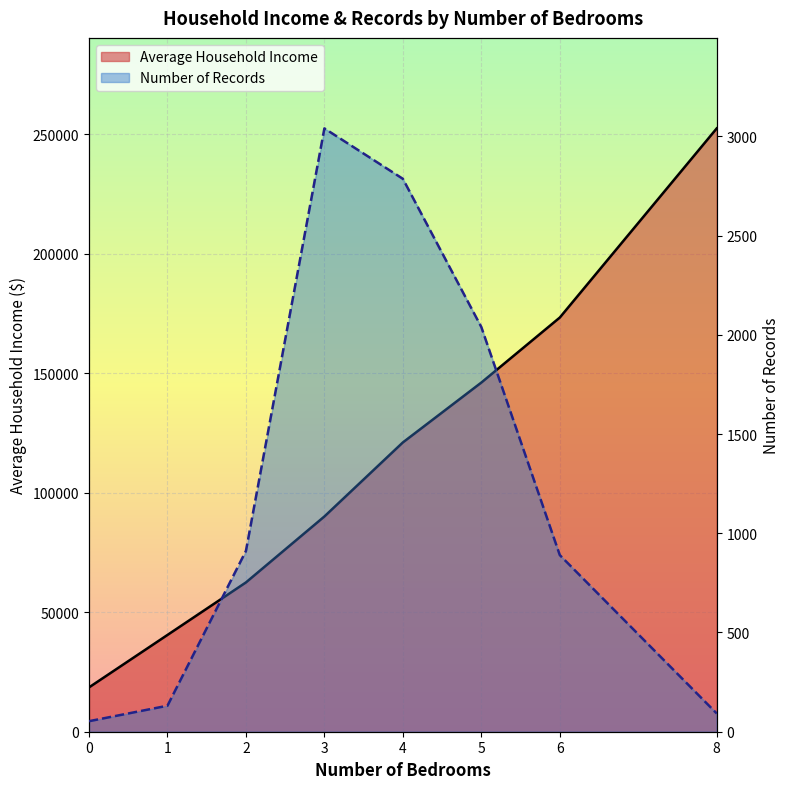

True or false: Number of Records and Average Household Income intersect in this chart.

False